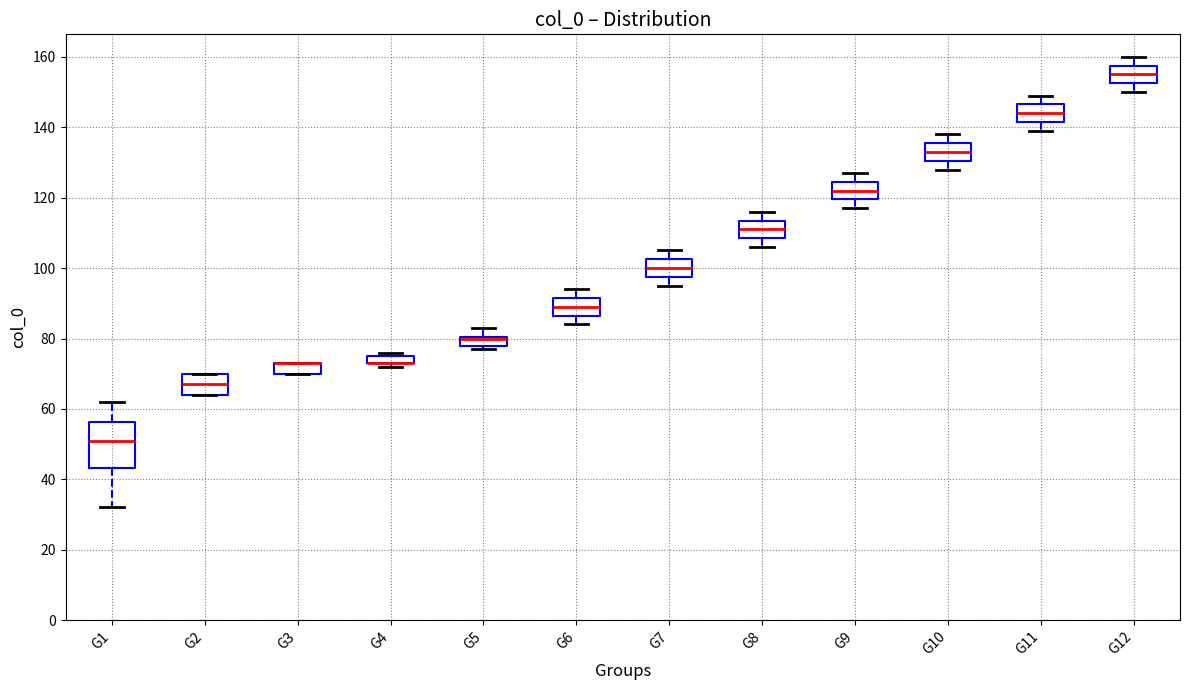

Where is the lower edge of the box for G3 on the y-axis? The values are not printed on the chart, so give them approximately, as read against the axis.

70